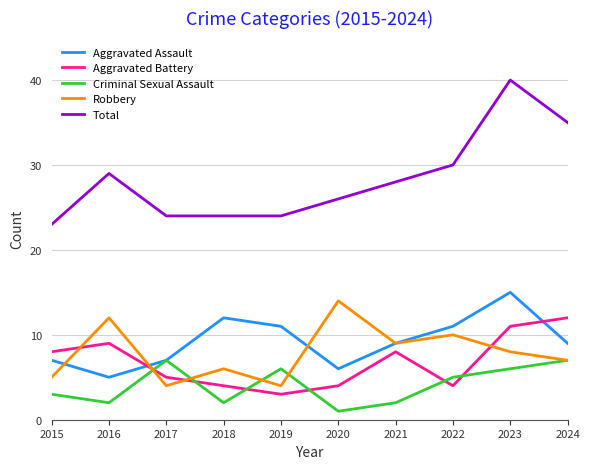

What is the spread (max minus min) of values at 2019?

21